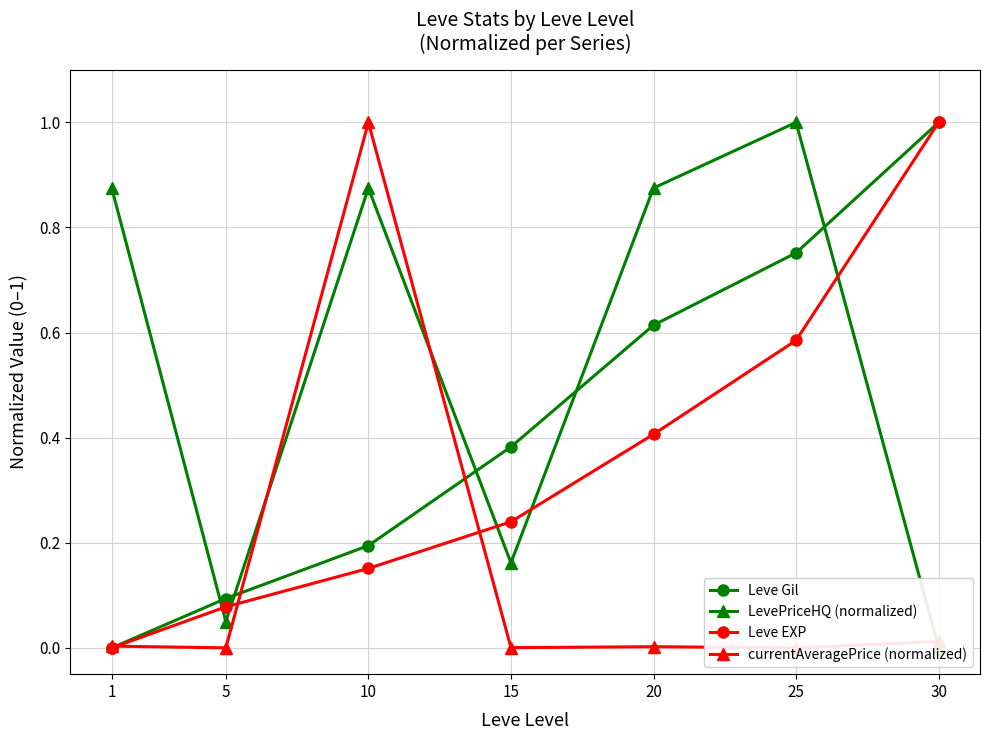

Where do currentAveragePrice (normalized) and Leve EXP first cross each other?

1 and 5